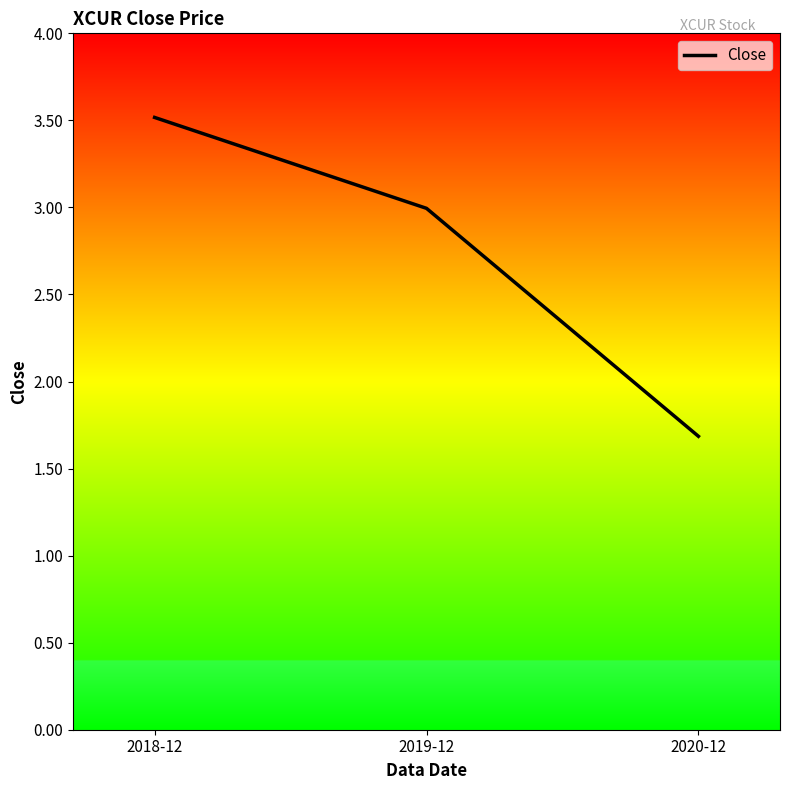

What is the change in value from 2018-12 to 2019-12?

-0.5